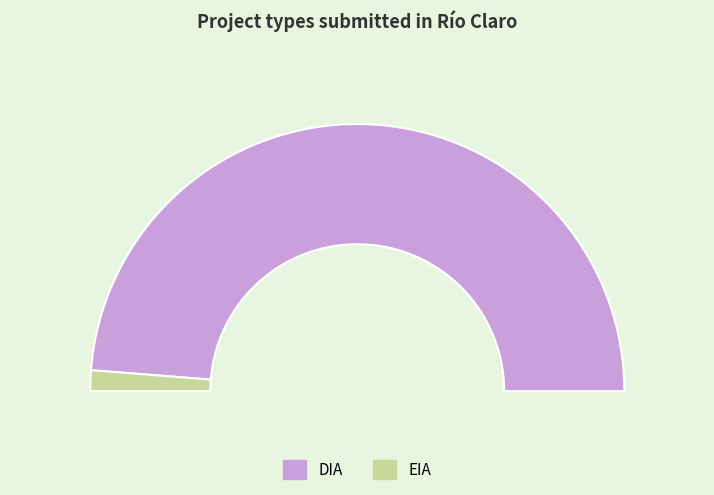

Do EIA and DIA together represent more than half of the pie?

Yes